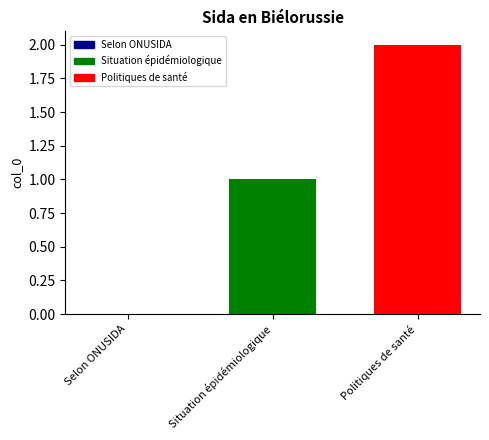

List the series in order of their peak value, lowest first.

Situation épidémiologique, Politiques de santé